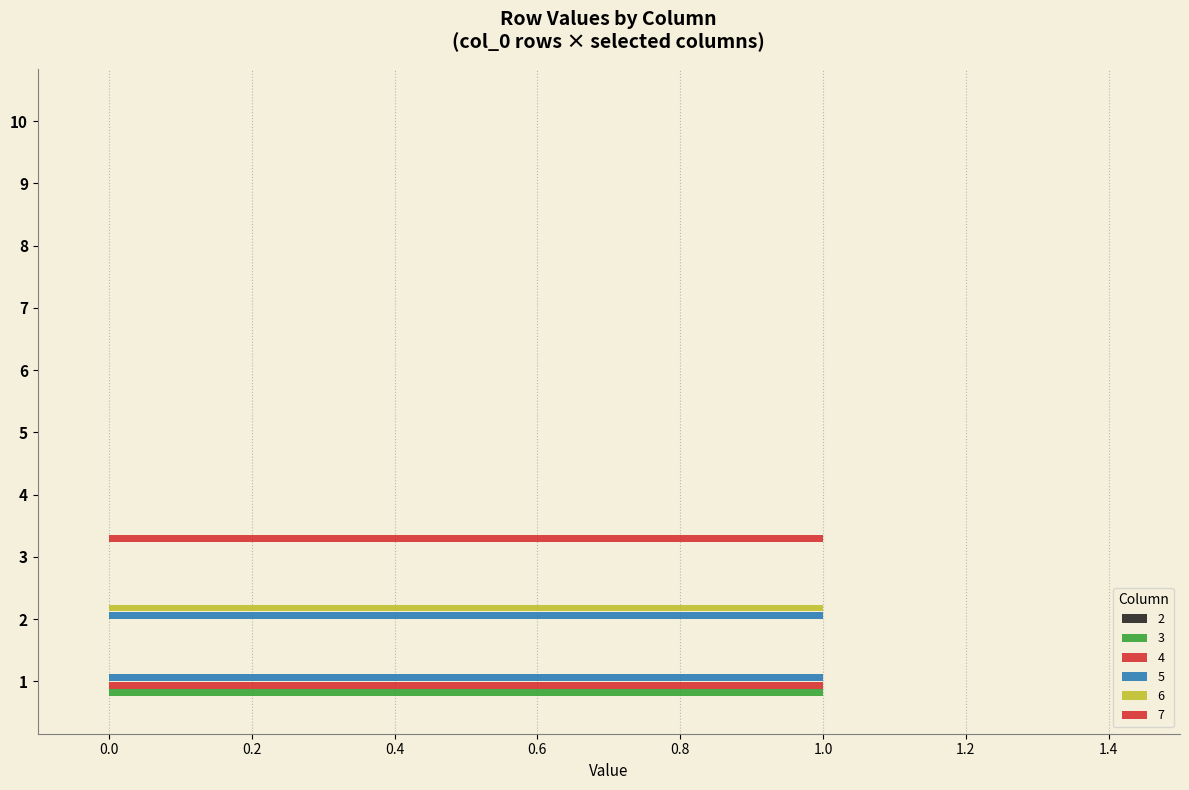

How many categories are shown in the chart?

10